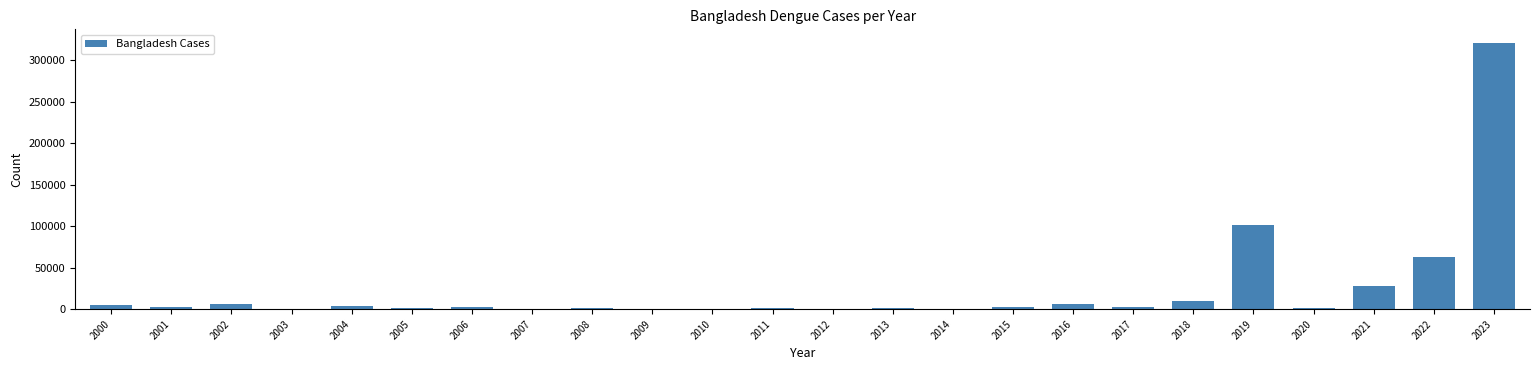

What is the greatest value displayed?

321179